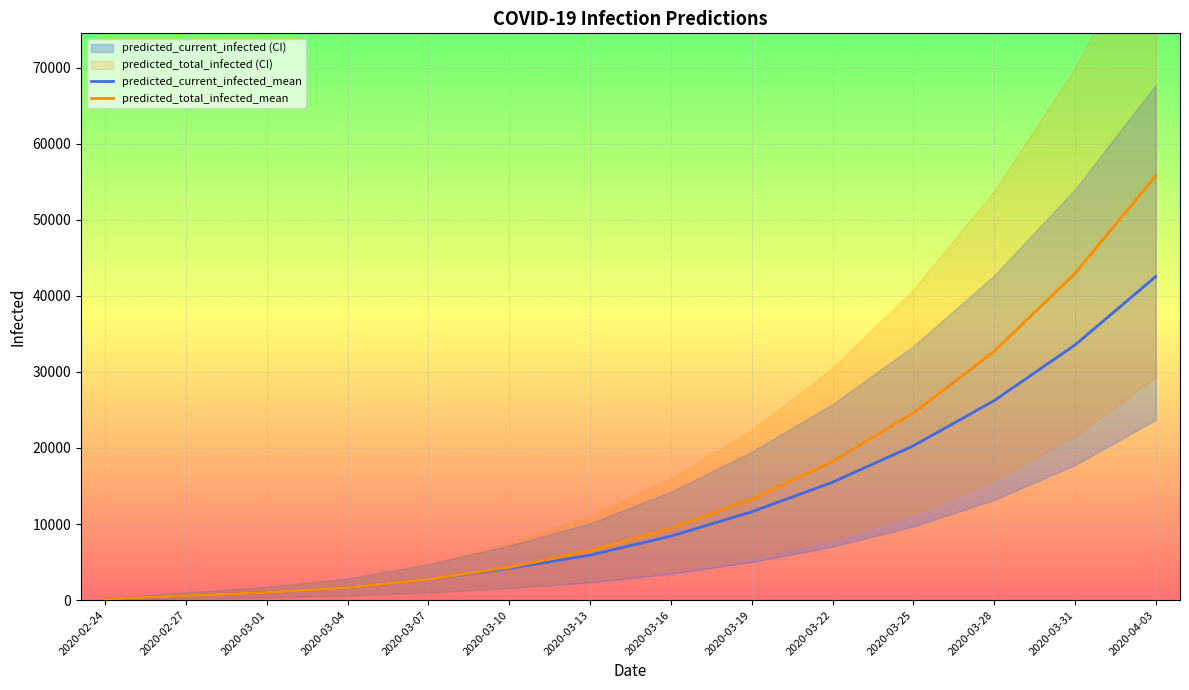

What is the lowest value of the predicted_total_infected_mean series?

144